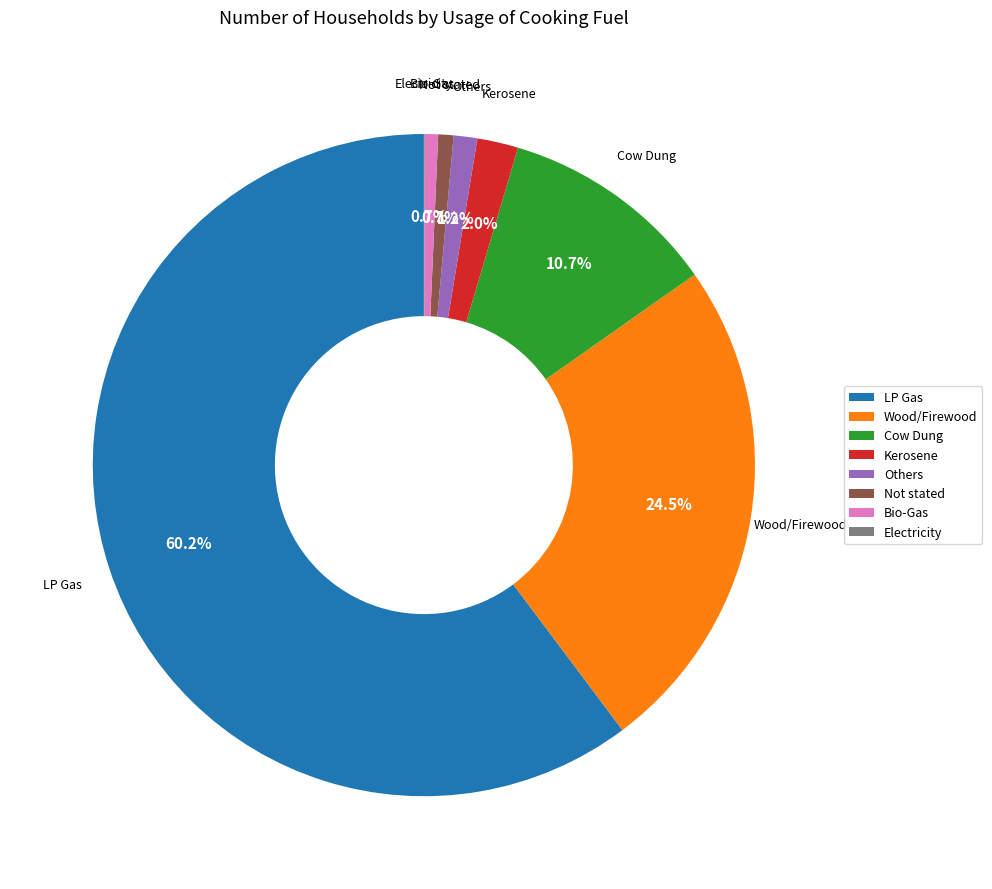

What is the largest slice in the pie chart?

LP Gas